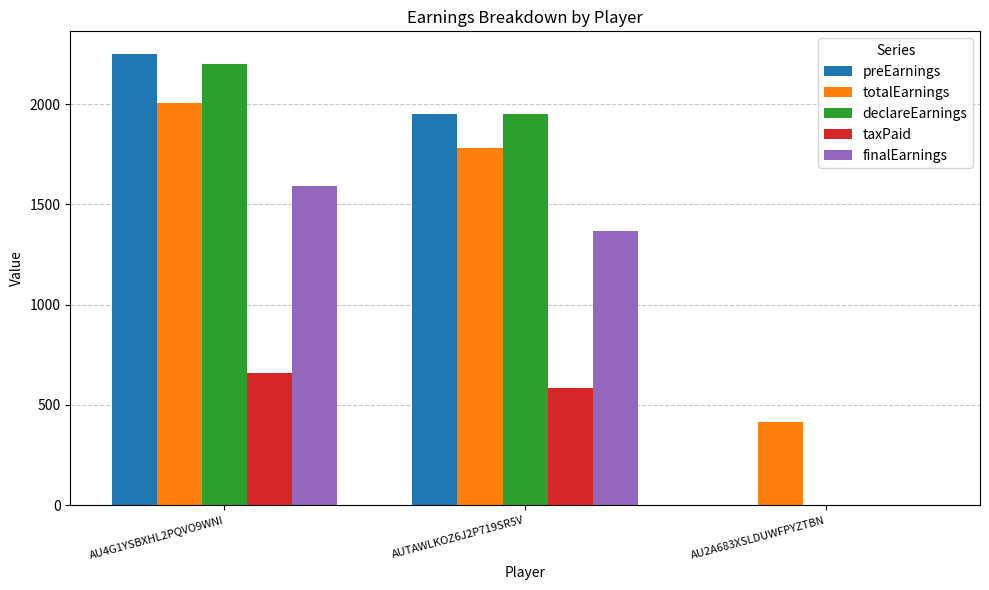

Reading left to right, what are all the values shown in this chart?

preEarnings: AU4G1YSBXHL2PQVO9WNI=2250	AUTAWLKOZ6J2P719SR5V=1950	AU2A683XSLDUWFPYZTBN=0
totalEarnings: AU4G1YSBXHL2PQVO9WNI=2005	AUTAWLKOZ6J2P719SR5V=1780	AU2A683XSLDUWFPYZTBN=415
declareEarnings: AU4G1YSBXHL2PQVO9WNI=2200	AUTAWLKOZ6J2P719SR5V=1950	AU2A683XSLDUWFPYZTBN=0
taxPaid: AU4G1YSBXHL2PQVO9WNI=660	AUTAWLKOZ6J2P719SR5V=585	AU2A683XSLDUWFPYZTBN=0
finalEarnings: AU4G1YSBXHL2PQVO9WNI=1590	AUTAWLKOZ6J2P719SR5V=1365	AU2A683XSLDUWFPYZTBN=0